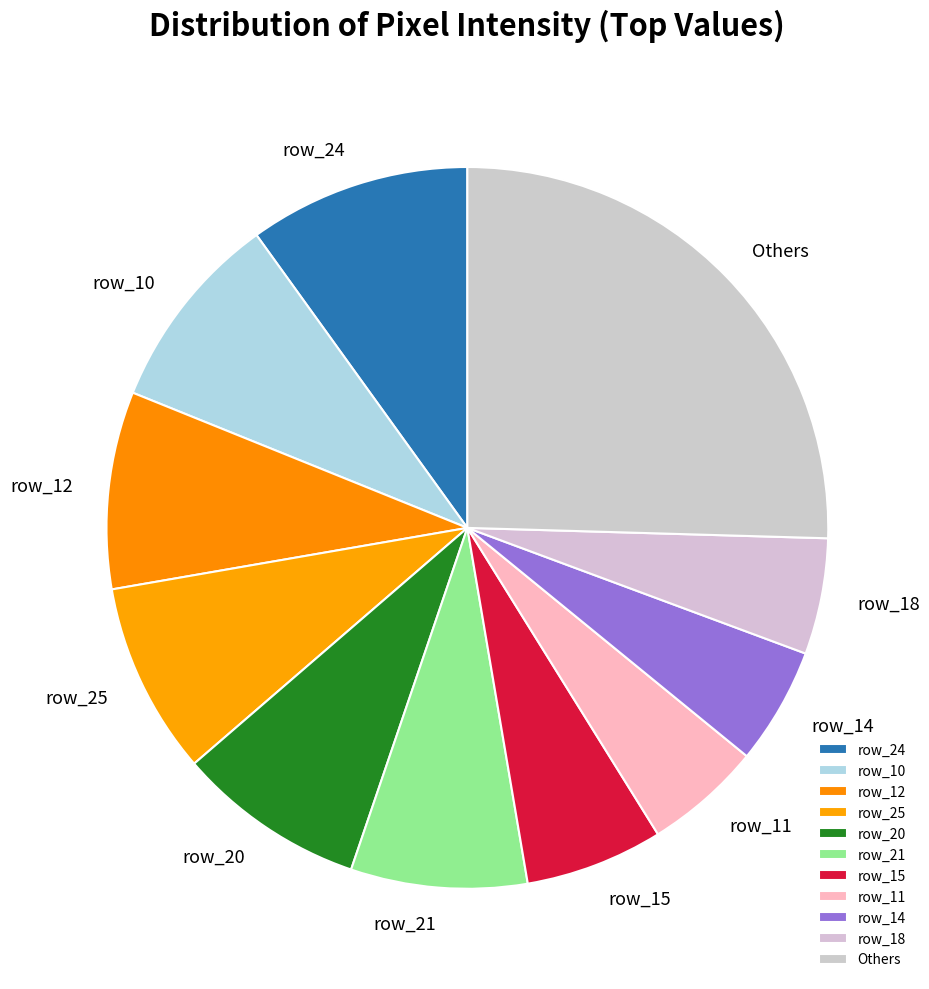

Does row_14 account for over 50% of the chart?

No